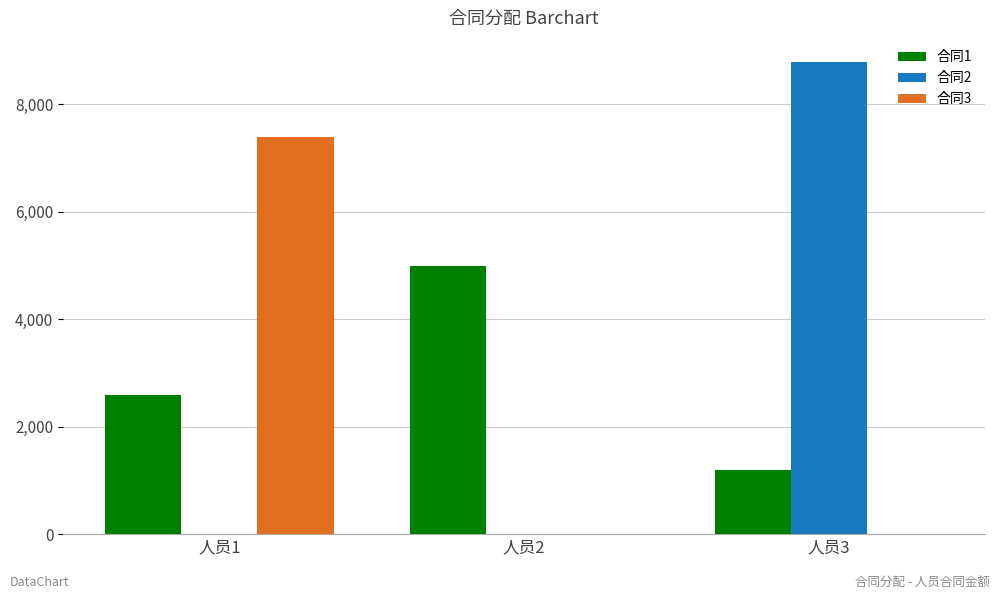

Which series changed the most between 人员1 and 人员3?

合同2